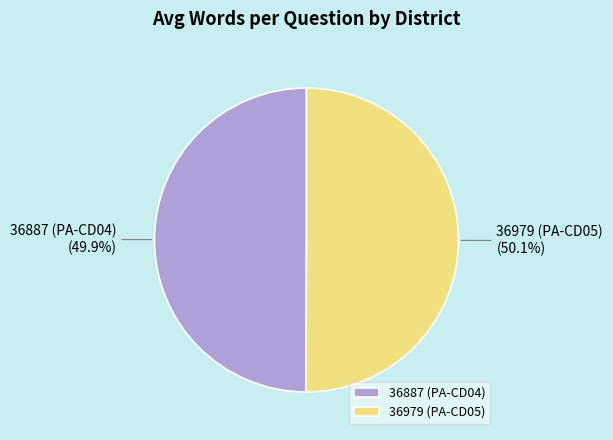

Approximately how many times larger is the value at 36887 (PA-CD04) compared to 36979 (PA-CD05)?

1.0